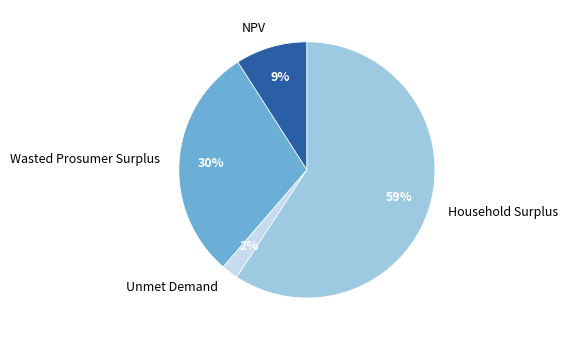

Which has a higher value, Unmet Demand or Household Surplus?

Household Surplus